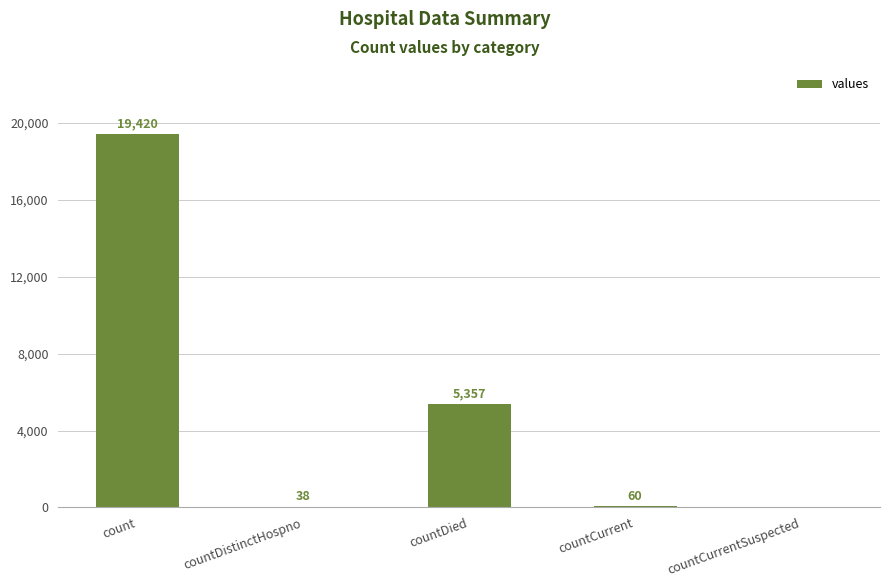

The chart shows a value of -7482 at countCurrentSuspected. True or false?

False